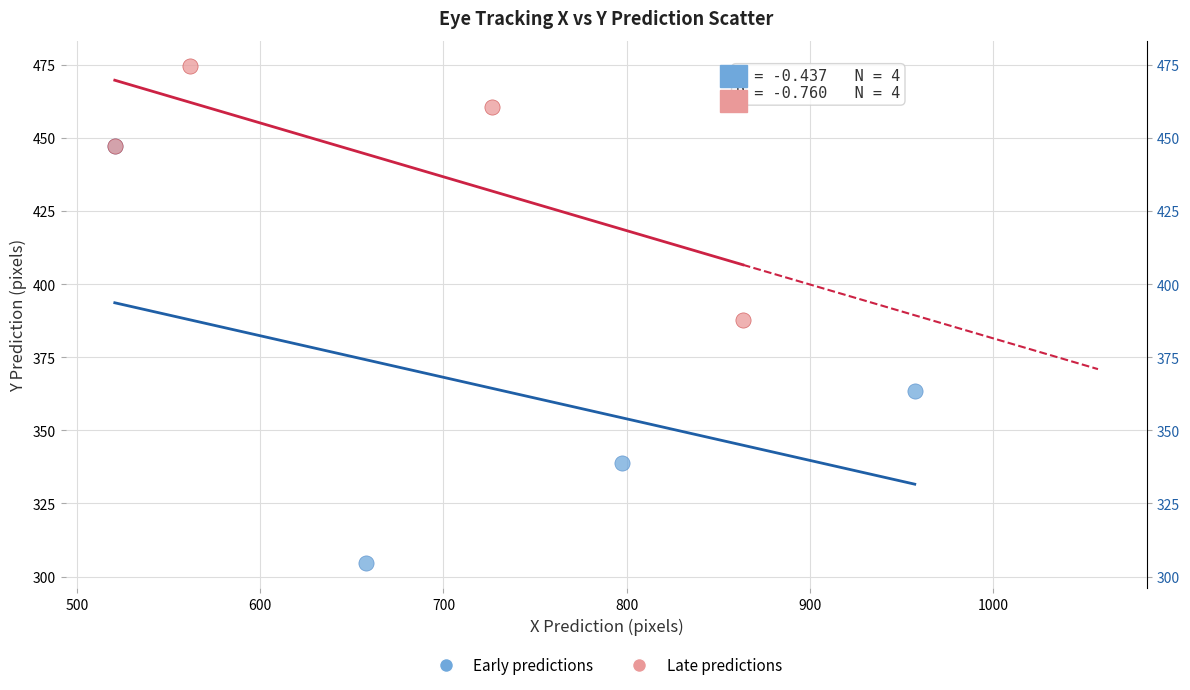

Which series contains the highest Y value?

Late predictions